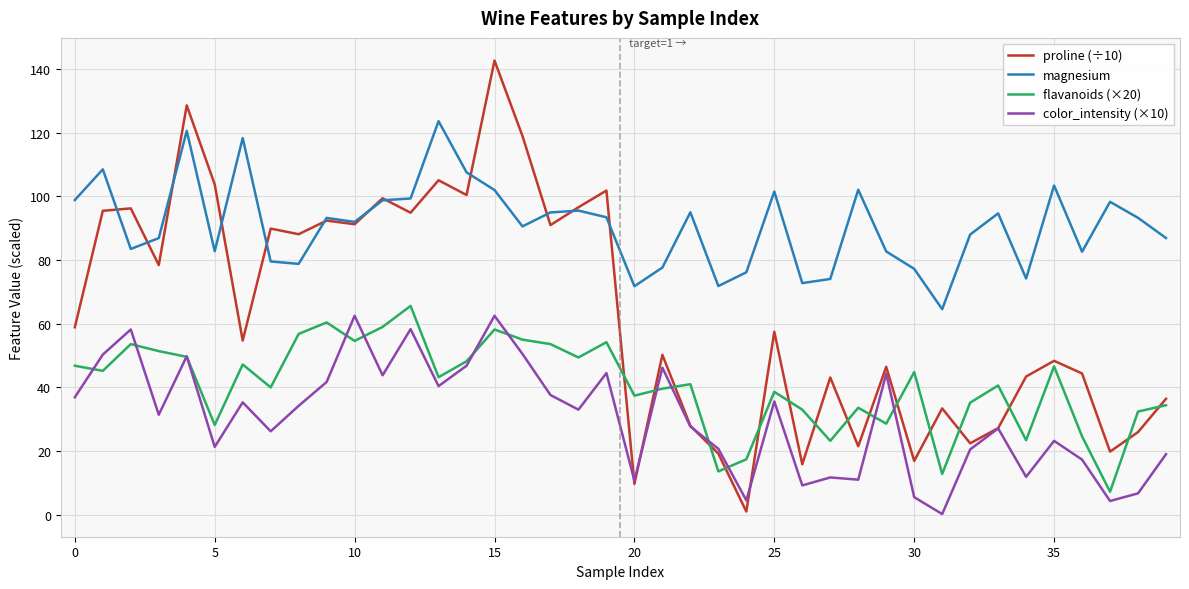

Which series has the widest spread of values?

proline (÷10)